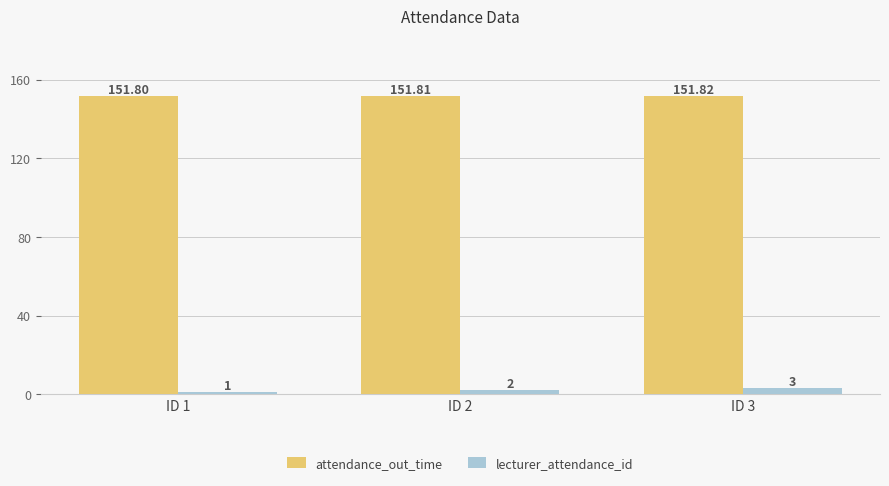

What are all the series names shown in the legend?

attendance_out_time, lecturer_attendance_id